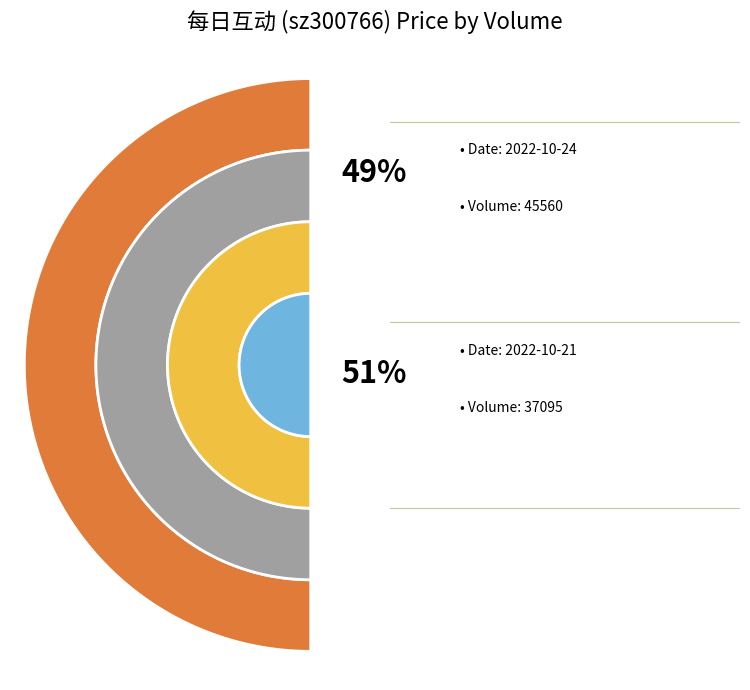

Which category has the biggest portion of the pie?

37095